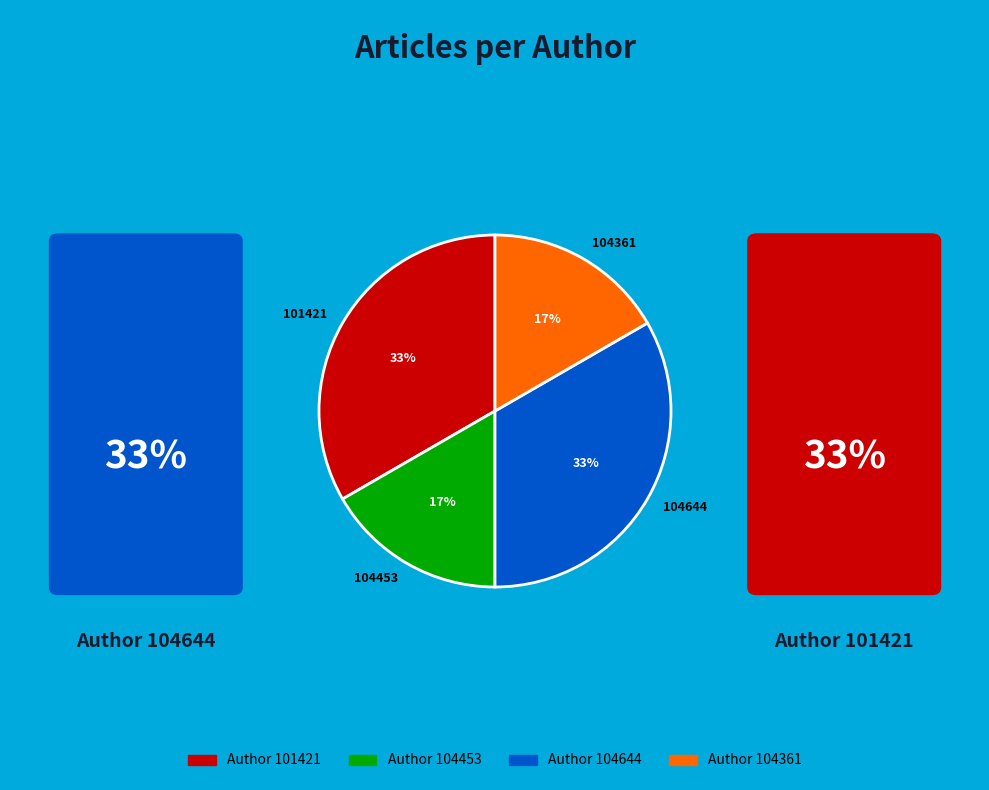

How many slices are in this pie chart?

4